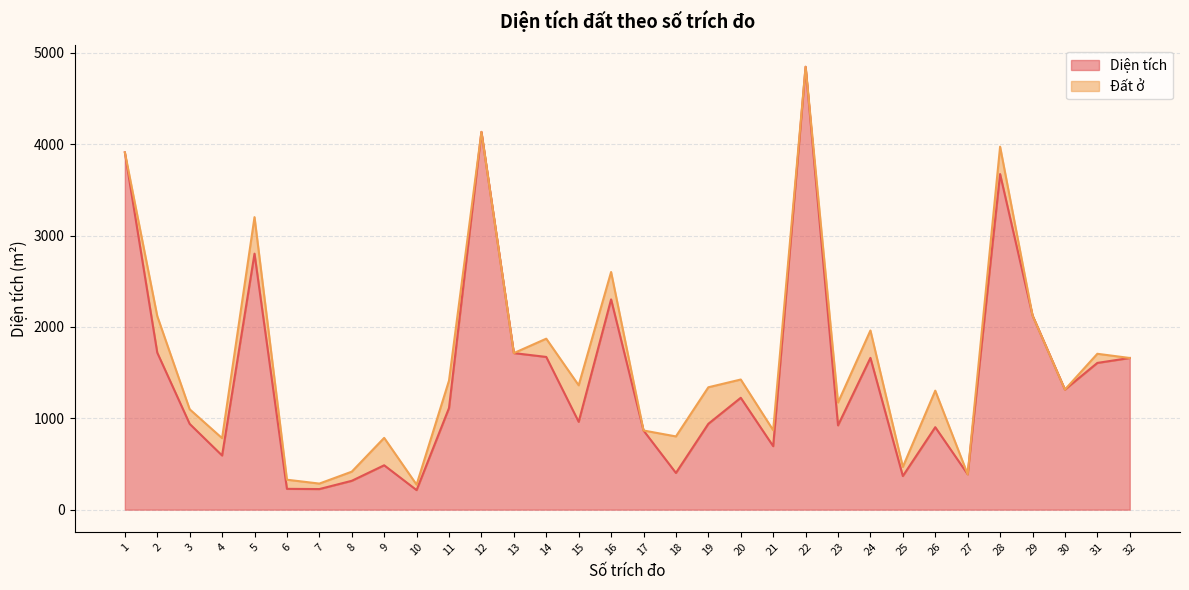

Between 6 and 21, which is larger?

21